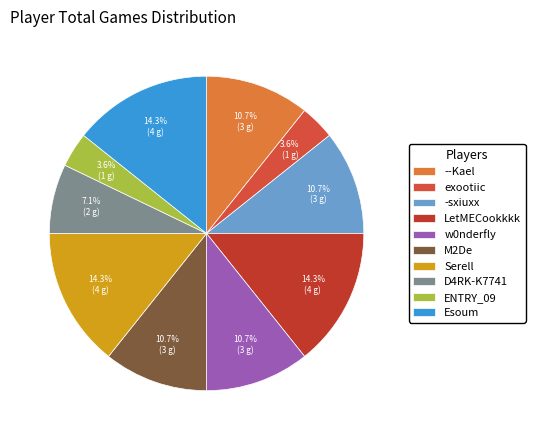

Does -sxiuxx represent more than half of the total?

No